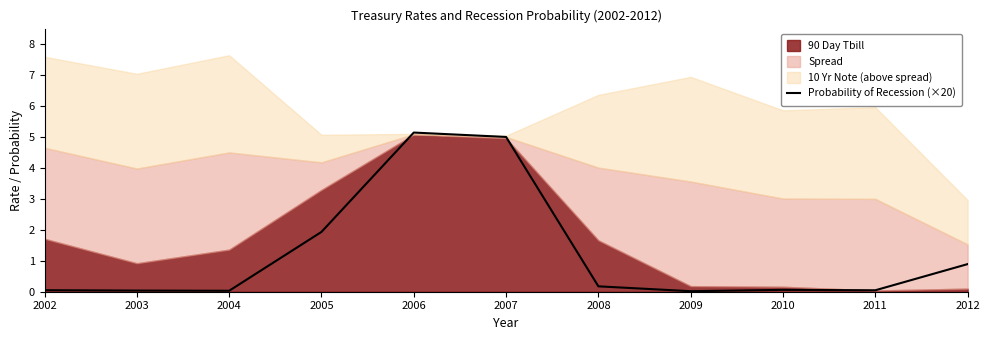

How many lines are shown in the chart?

1